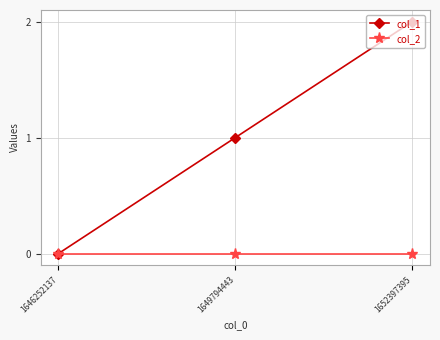

At which category is the sum across all series the highest?

1652397395